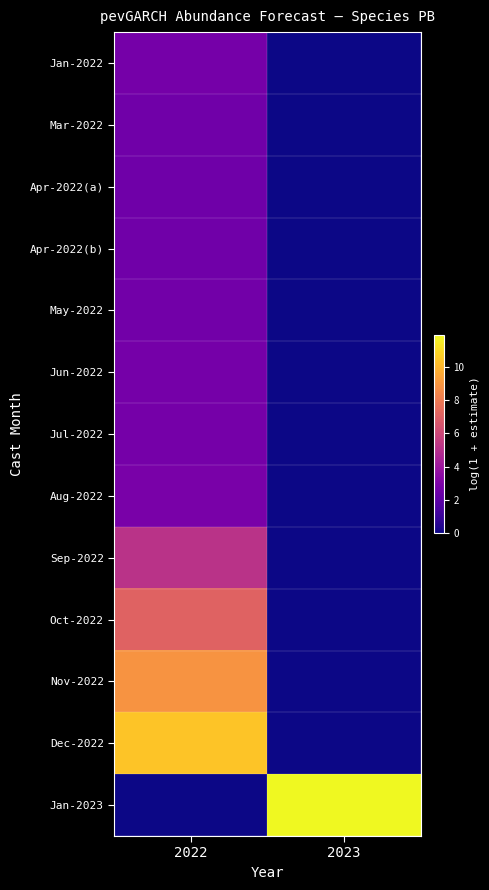

Reading left to right, list all the values displayed in this chart.

Jan-2022: 2022=2.7	2023=0.0
Mar-2022: 2022=2.6	2023=0.0
Apr-2022(a): 2022=2.5	2023=0.0
Apr-2022(b): 2022=2.6	2023=0.0
May-2022: 2022=2.6	2023=0.0
Jun-2022: 2022=2.7	2023=0.0
Jul-2022: 2022=2.7	2023=0.0
Aug-2022: 2022=2.8	2023=0.0
Sep-2022: 2022=5.1	2023=0.0
Oct-2022: 2022=7.1	2023=0.0
Nov-2022: 2022=8.9	2023=0.0
Dec-2022: 2022=10.5	2023=0.0
Jan-2023: 2022=0.0	2023=11.9